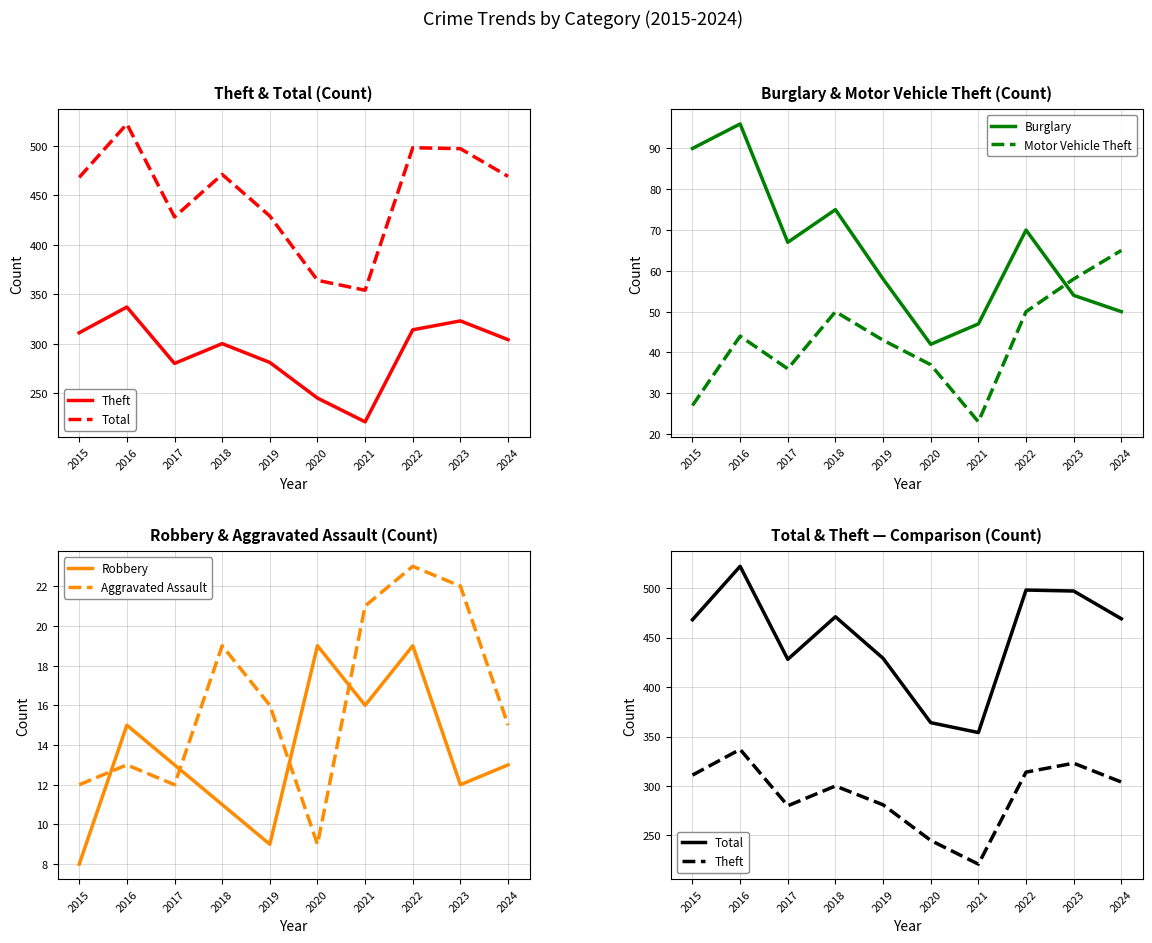

Reading right to left, transcribe all the data shown in this chart.

Theft: 2024=304	2023=323	2022=314	2021=221	2020=245	2019=281	2018=300	2017=280	2016=337	2015=311
Total: 2024=469	2023=497	2022=498	2021=354	2020=364	2019=429	2018=471	2017=428	2016=522	2015=468
Burglary: 2024=50	2023=54	2022=70	2021=47	2020=42	2019=58	2018=75	2017=67	2016=96	2015=90
Motor Vehicle Theft: 2024=65	2023=58	2022=50	2021=23	2020=37	2019=43	2018=50	2017=36	2016=44	2015=27
Robbery: 2024=13	2023=12	2022=19	2021=16	2020=19	2019=9	2018=11	2017=13	2016=15	2015=8
Aggravated Assault: 2024=15	2023=22	2022=23	2021=21	2020=9	2019=16	2018=19	2017=12	2016=13	2015=12